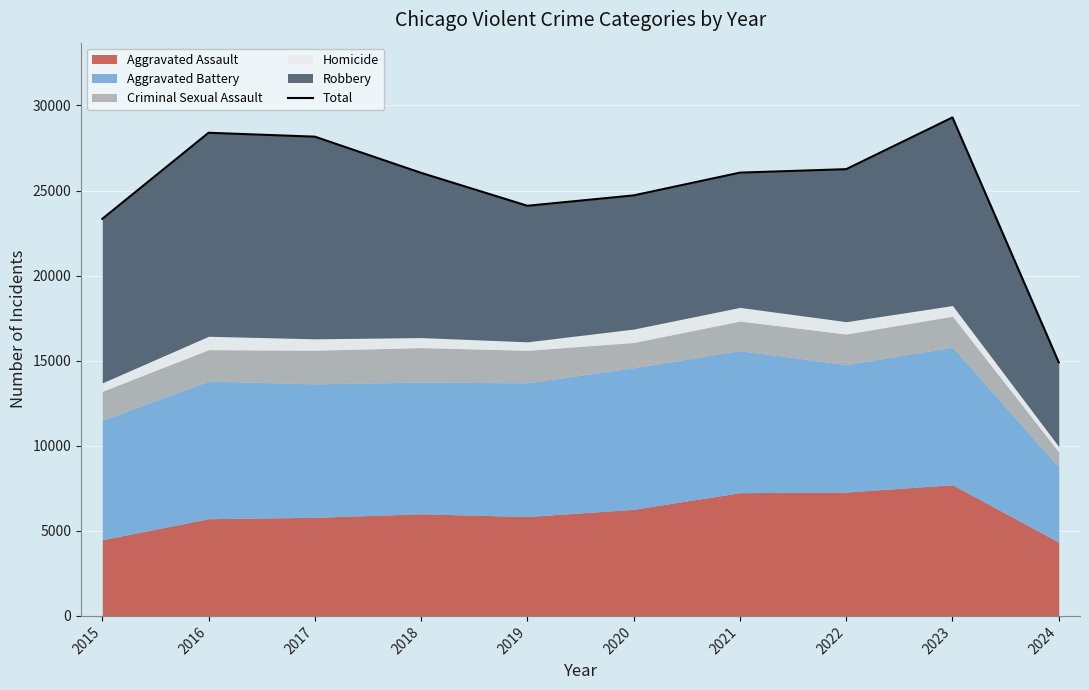

What is the change in value from 2015 to 2018?

+2704